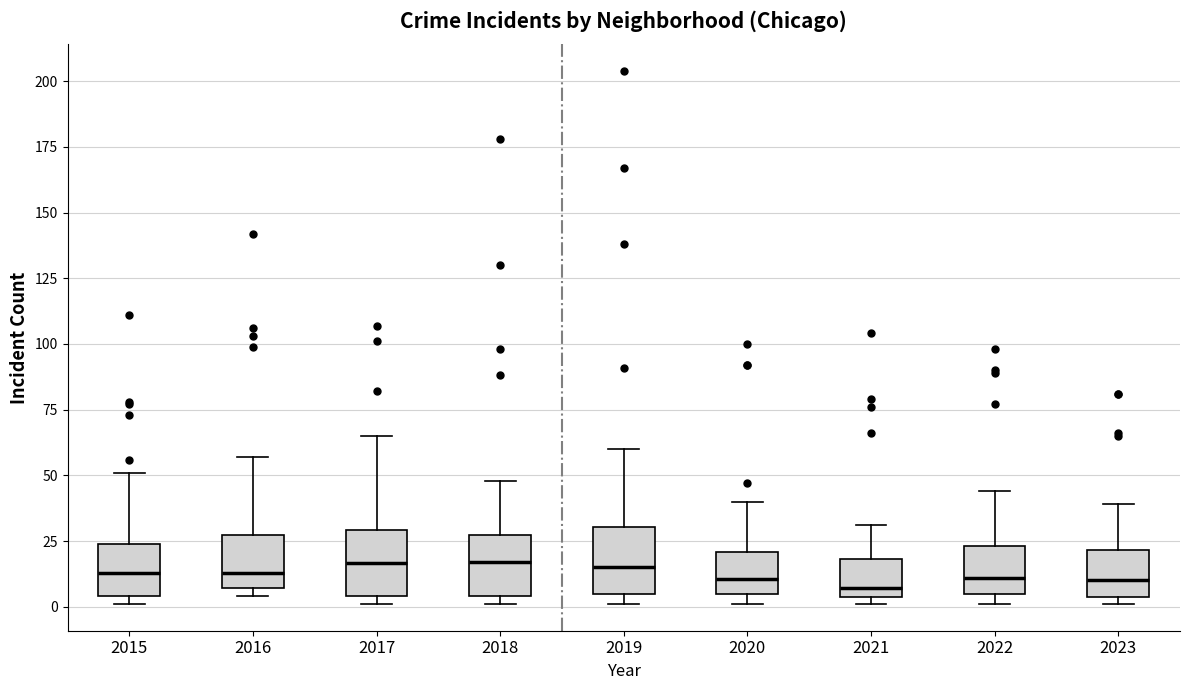

Reading left to right, transcribe this box plot: for each box, give where its median line is, the range the box spans, and where its two whiskers end, as read against the y-axis. The values are not printed on the chart, so give them approximately, as read against the axis.

2015: median 15, box 5 to 25, whiskers 0 to 50
2016: median 15, box 5 to 25, whiskers 5 (just below the box's lower edge) to 55
2017: median 15, box 5 to 30, whiskers 0 to 65
2018: median 15, box 5 to 25, whiskers 0 to 50
2019: median 15, box 5 to 30, whiskers 0 to 60
2020: median 10, box 5 to 20, whiskers 0 to 40
2021: median 5 (just above the box's lower edge), box 5 to 20, whiskers 0 to 30
2022: median 10, box 5 to 25, whiskers 0 to 45
2023: median 10, box 5 to 20, whiskers 0 to 40